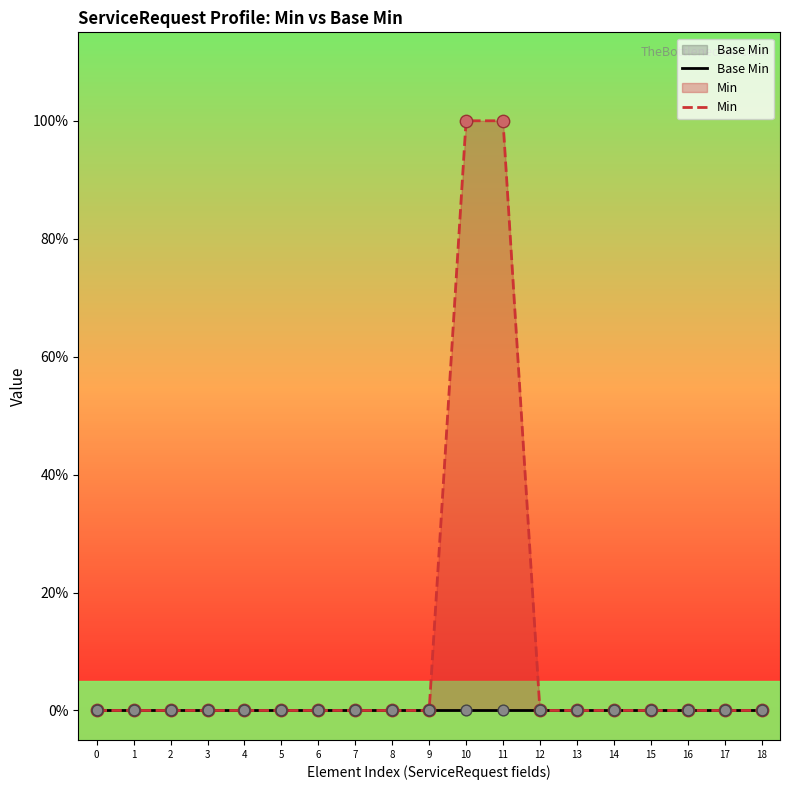

Which series has the widest spread of Y values?

Min